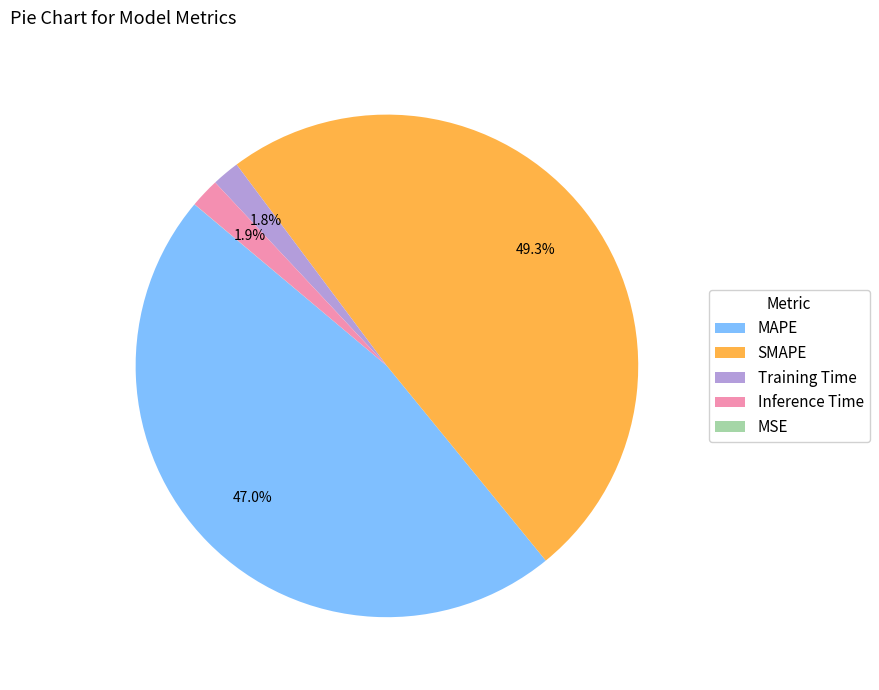

The MAPE slice represents 36% of the pie. True or false?

False